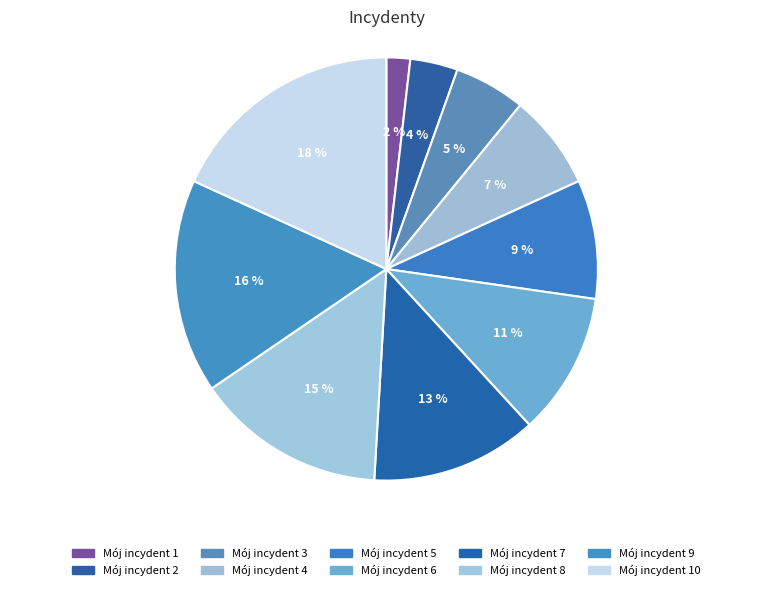

Rank the categories by value from highest to lowest.

Mój incydent 10, Mój incydent 9, Mój incydent 8, Mój incydent 7, Mój incydent 6, Mój incydent 5, Mój incydent 4, Mój incydent 3, Mój incydent 2, Mój incydent 1